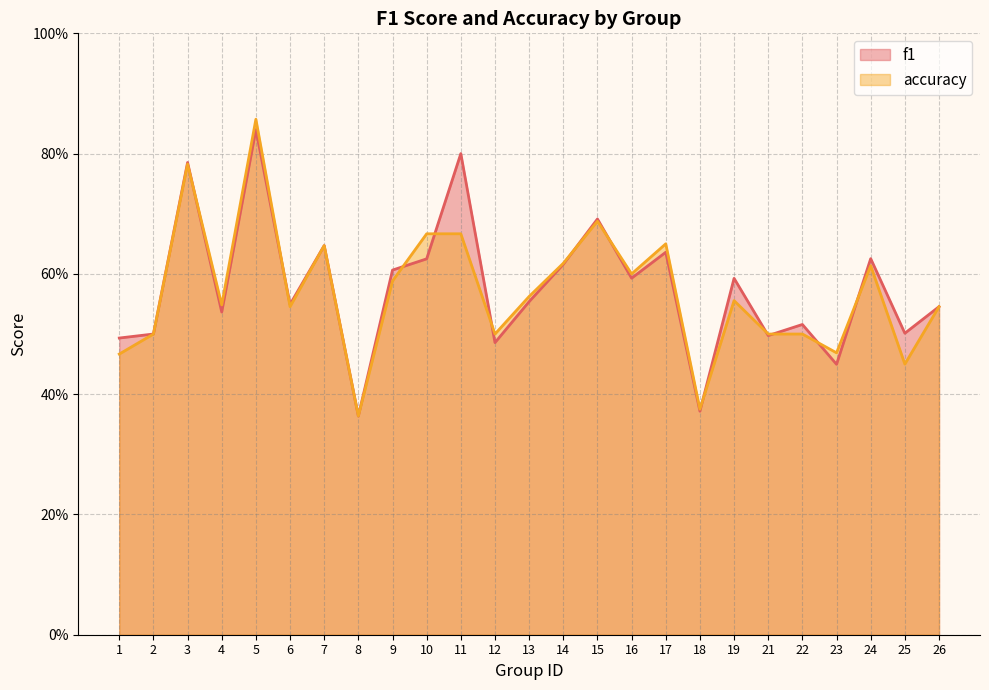

Which series changed the most between 6 and 14?

accuracy